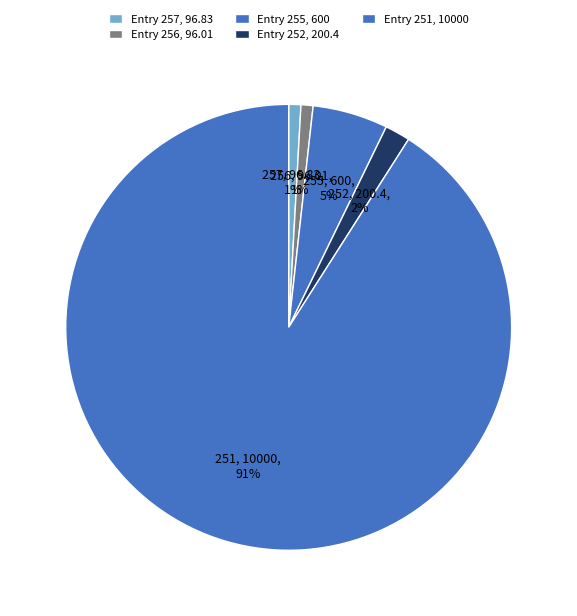

Count the number of slices in the pie.

5